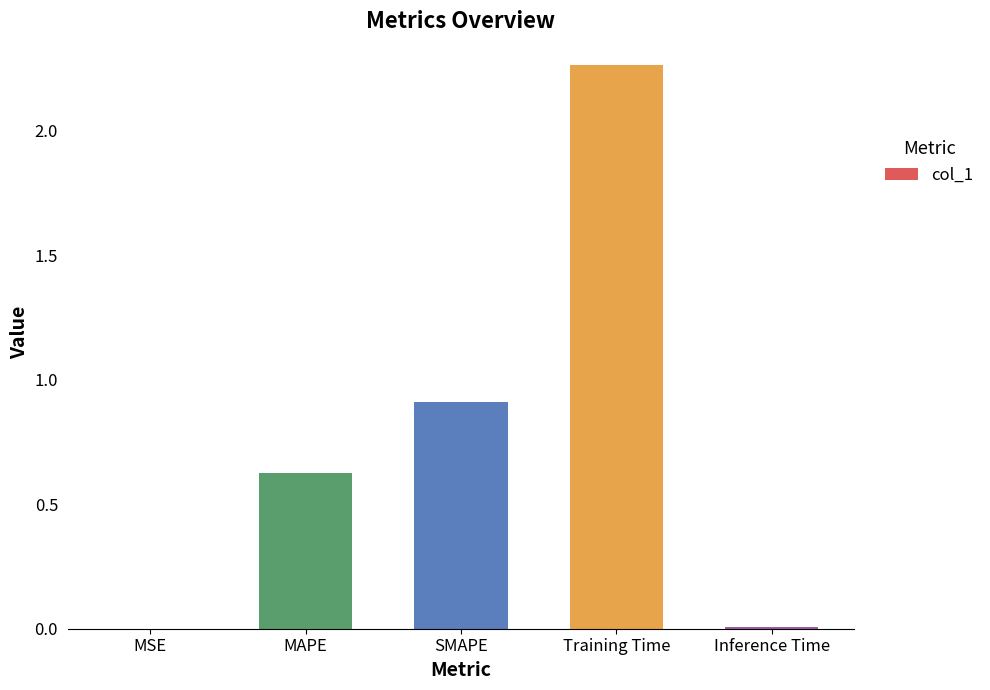

Are the bars horizontal?

No